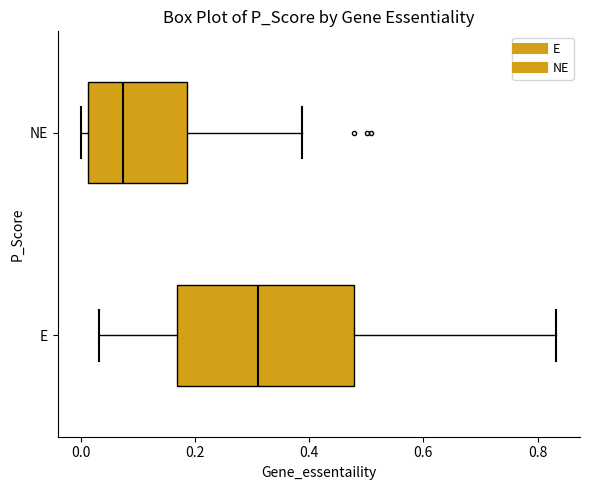

Reading bottom to top, read every box against the x-axis: the position of its median line, the range the box covers, and the ends of its whiskers. The values are not printed on the chart, so give them approximately, as read against the axis.

E: median 0.32, box 0.16 to 0.48, whiskers 0.04 to 0.84
NE: median 0.08, box 0.02 to 0.18, whiskers 0.00 to 0.38